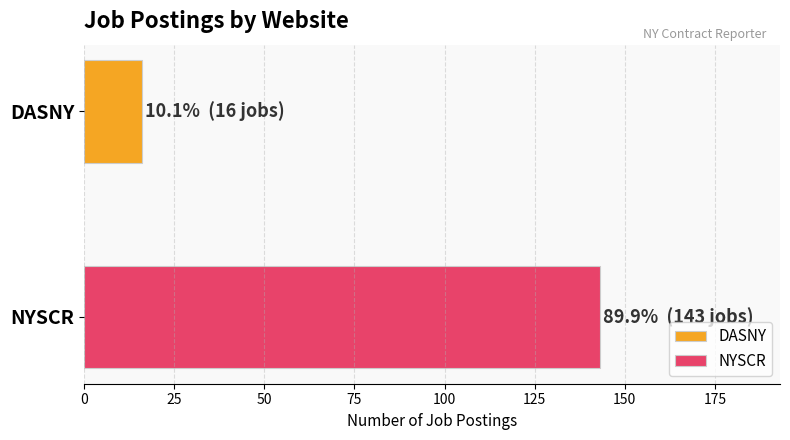

Which series has the widest spread of values?

DASNY